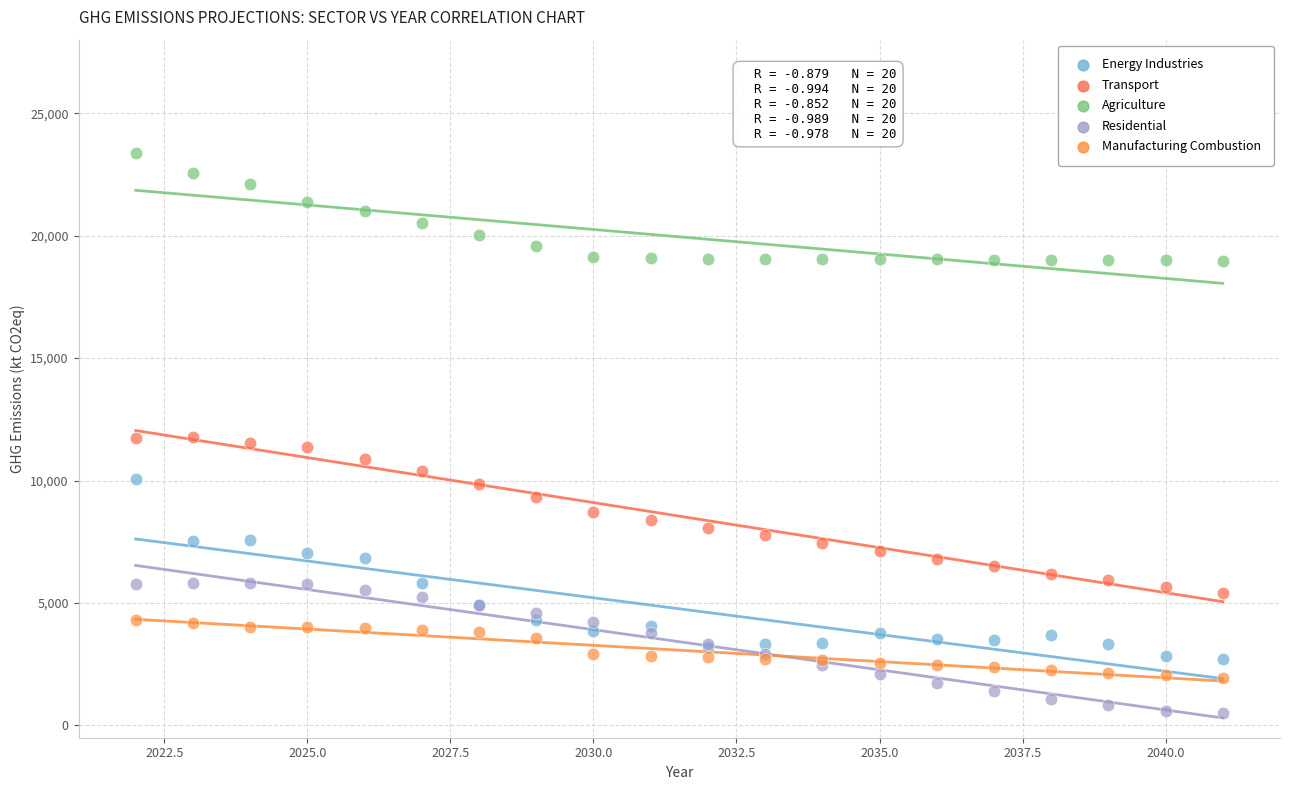

What are all the series names shown in the legend?

Energy Industries, Transport, Agriculture, Residential, Manufacturing Combustion